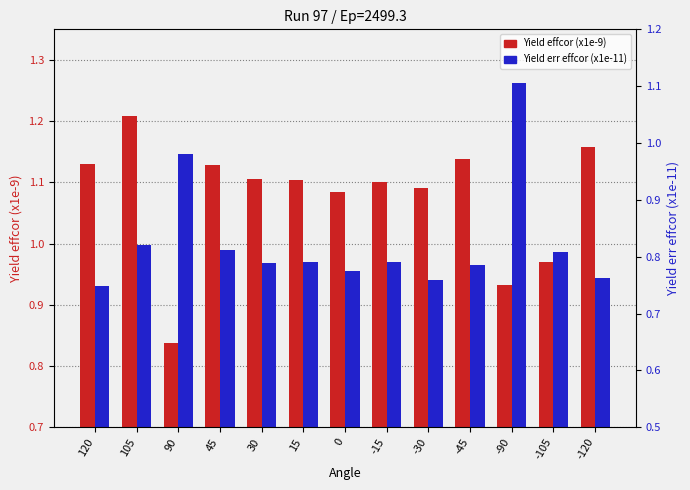

Which series has the largest total across all categories?

Yield effcor (x1e-9)